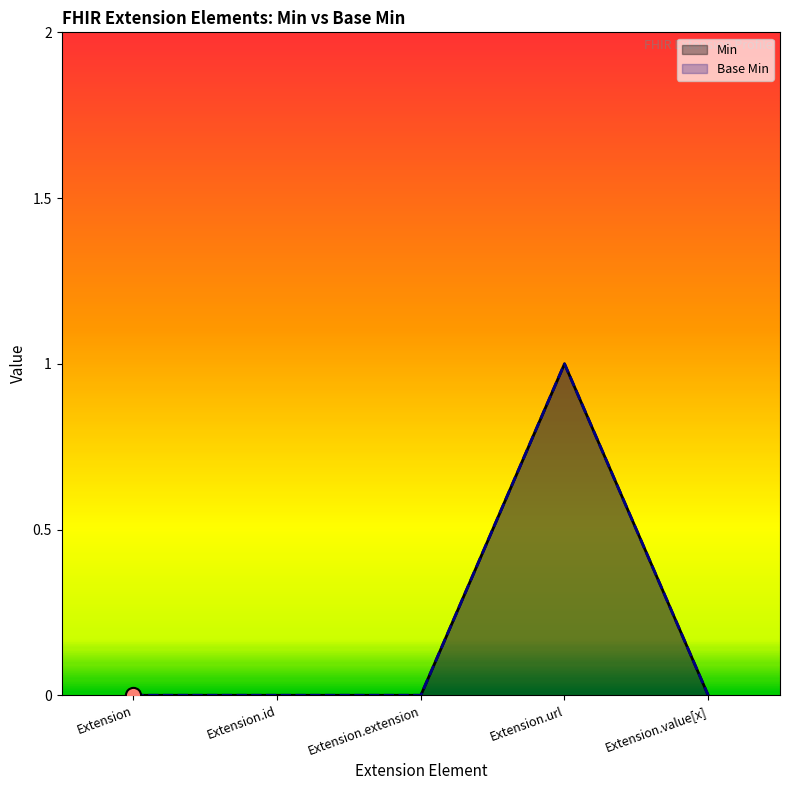

Which series has the largest Y range (max minus min)?

Min